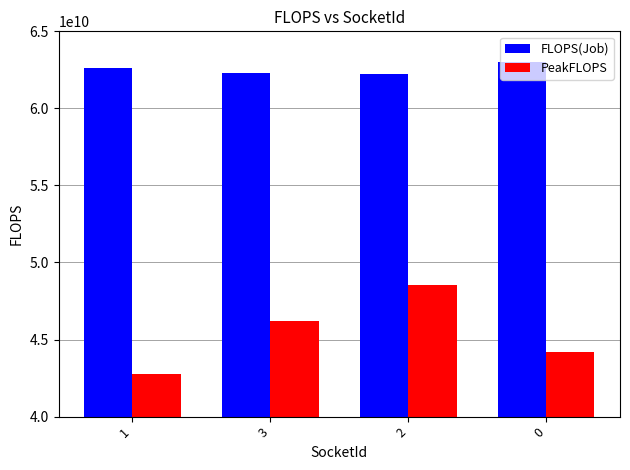

Does the chart contain stacked bars?

No